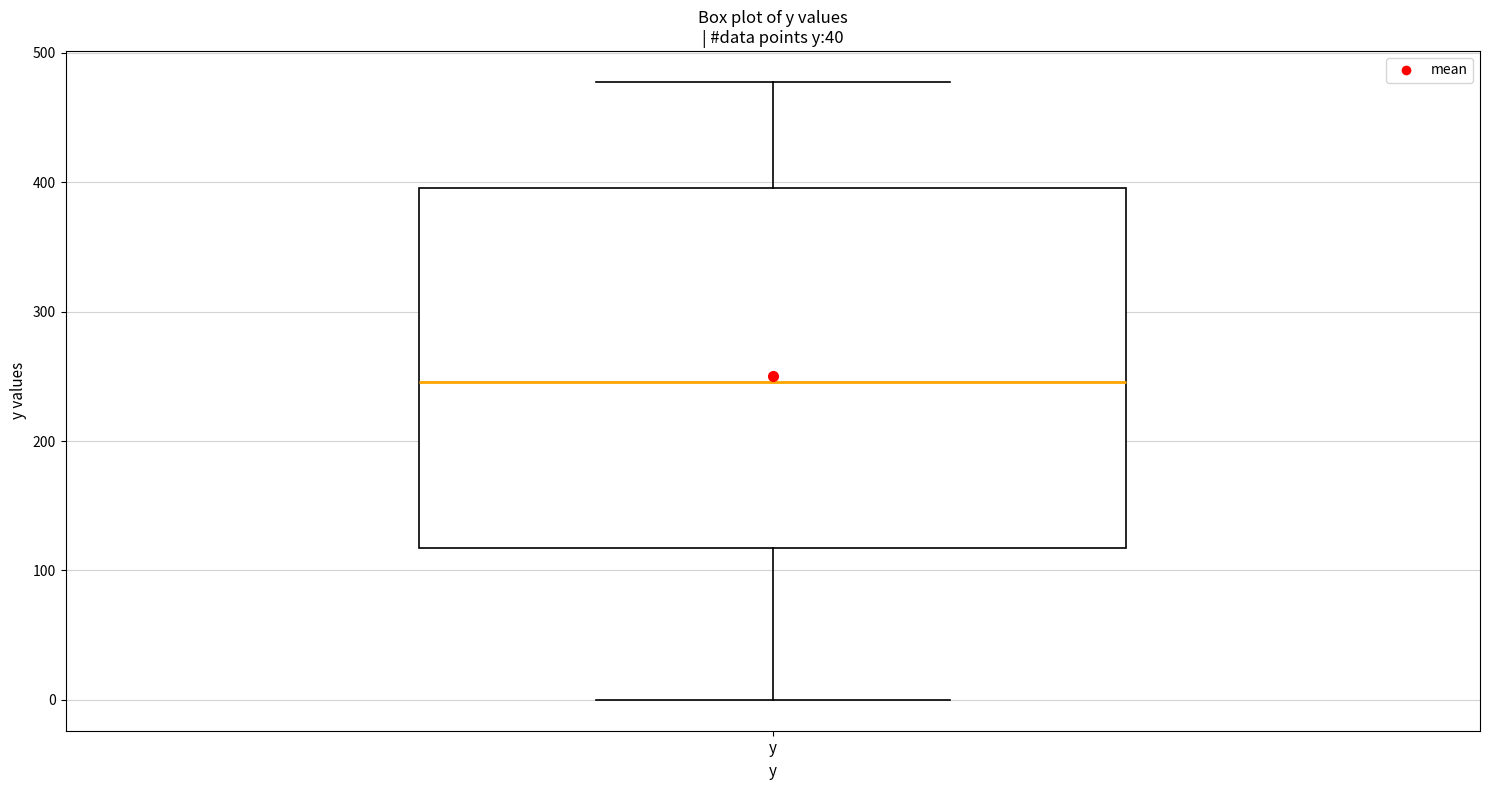

Transcribe this box plot: give where the median line is, the range the box spans, and where the two whiskers end, as read against the y-axis. The values are not printed on the chart, so give them approximately, as read against the axis.

median 250, box 120 to 400, whiskers 0 to 480